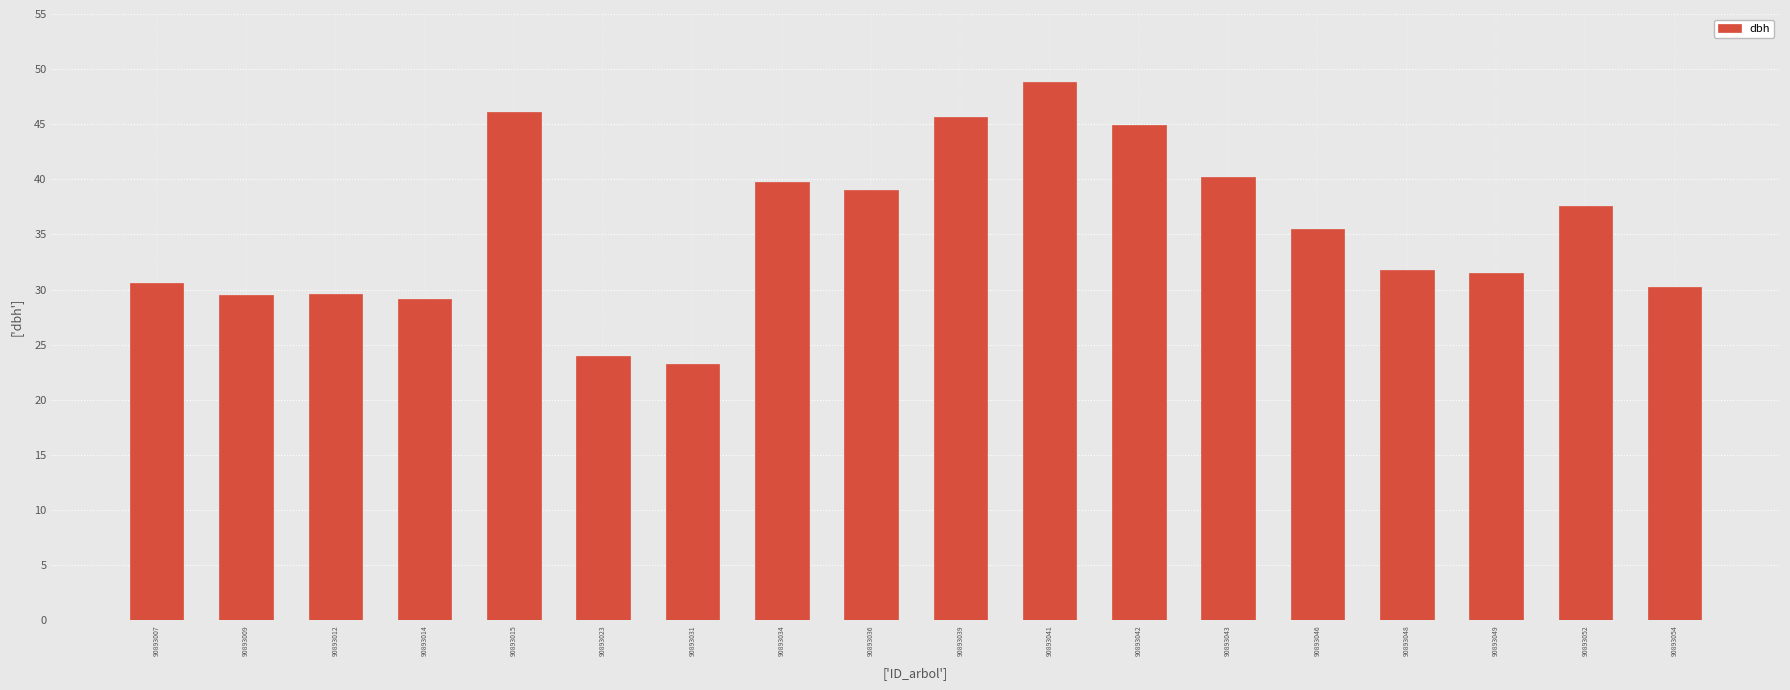

Which category has the lowest value across all series?

90893031